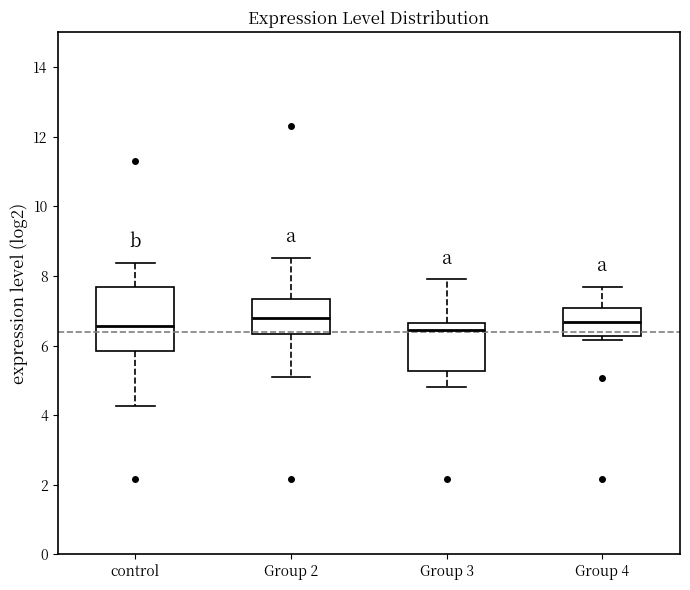

Reading left to right, read every box against the y-axis: the position of its median line, the range the box covers, and the ends of its whiskers. The values are not printed on the chart, so give them approximately, as read against the axis.

control: median 6.6, box 5.8 to 7.6, whiskers 4.2 to 8.4
Group 2: median 6.8, box 6.4 to 7.4, whiskers 5.2 to 8.6
Group 3: median 6.4, box 5.2 to 6.6, whiskers 4.8 to 8.0
Group 4: median 6.6, box 6.2 to 7.0, whiskers 6.2 (just below the box's lower edge) to 7.6